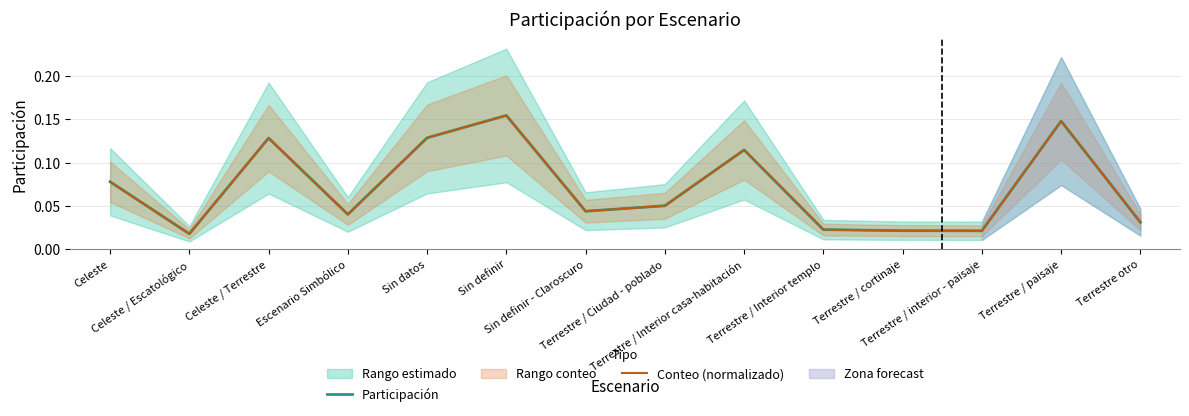

At which category does Participación reach its first local valley?

Celeste / Escatológico